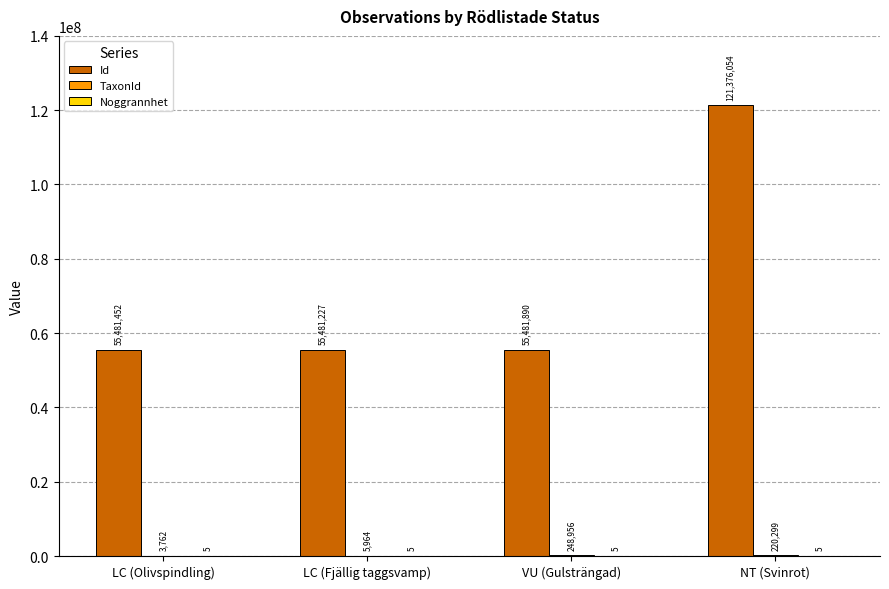

The value of Id at LC (Fjällig taggsvamp) is 55481227. True or false?

True